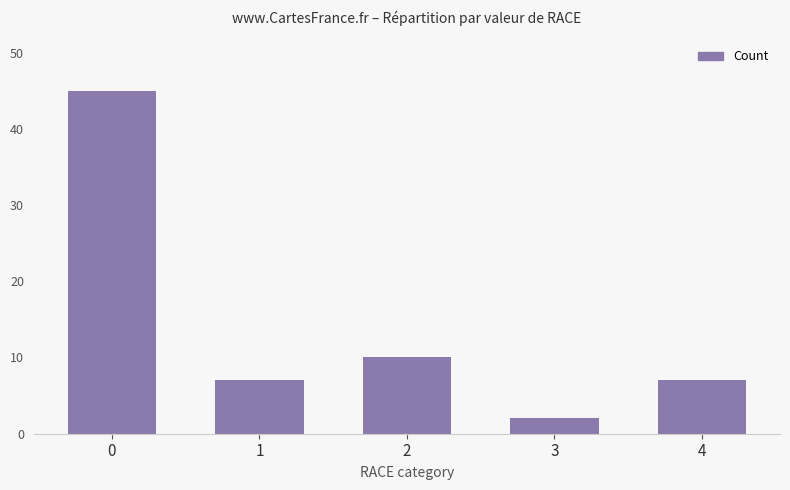

Reading right to left, list all the values displayed in this chart.

7	2	10	7	45